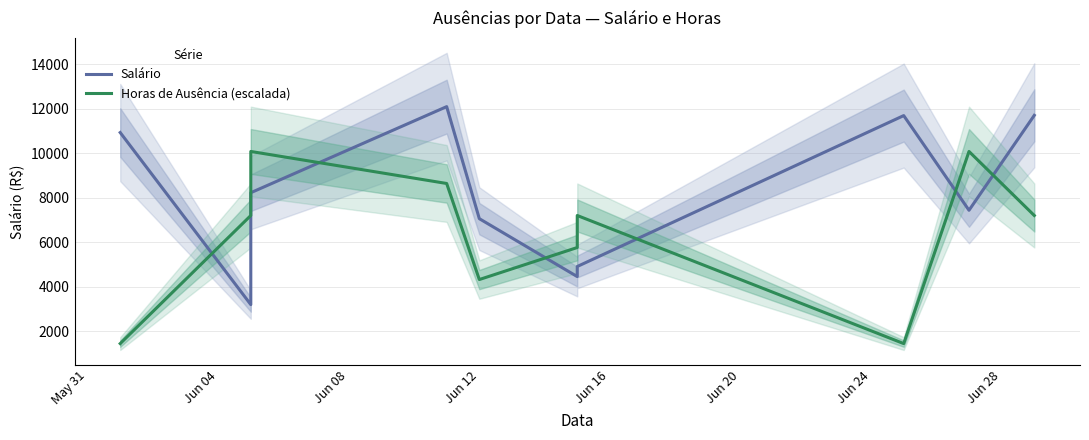

The Horas de Ausência (escalada) series shows 2380.4 at Jun 08. True or false?

False